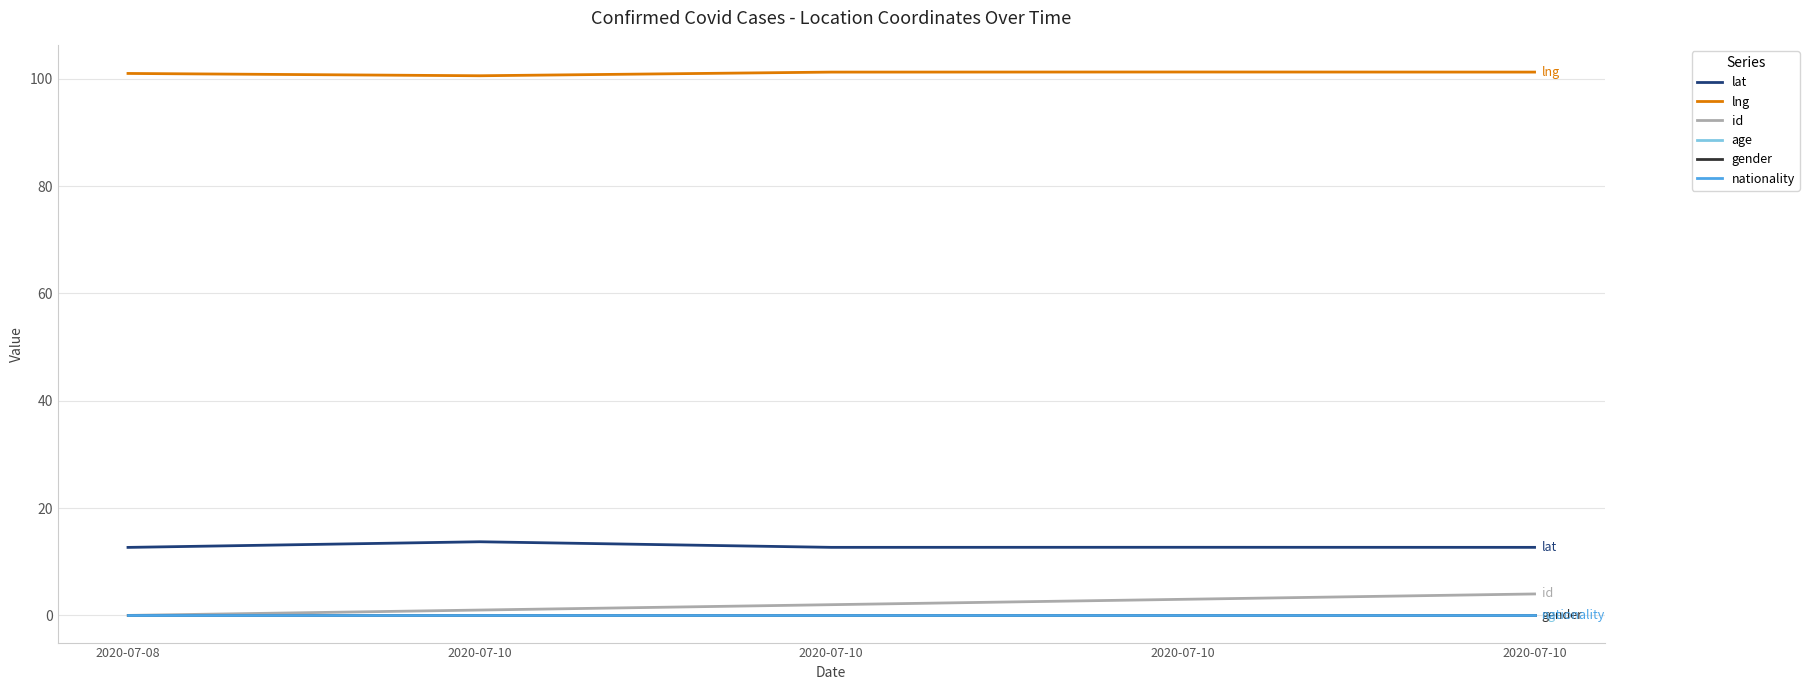

Does the chart have visible grid lines?

Yes